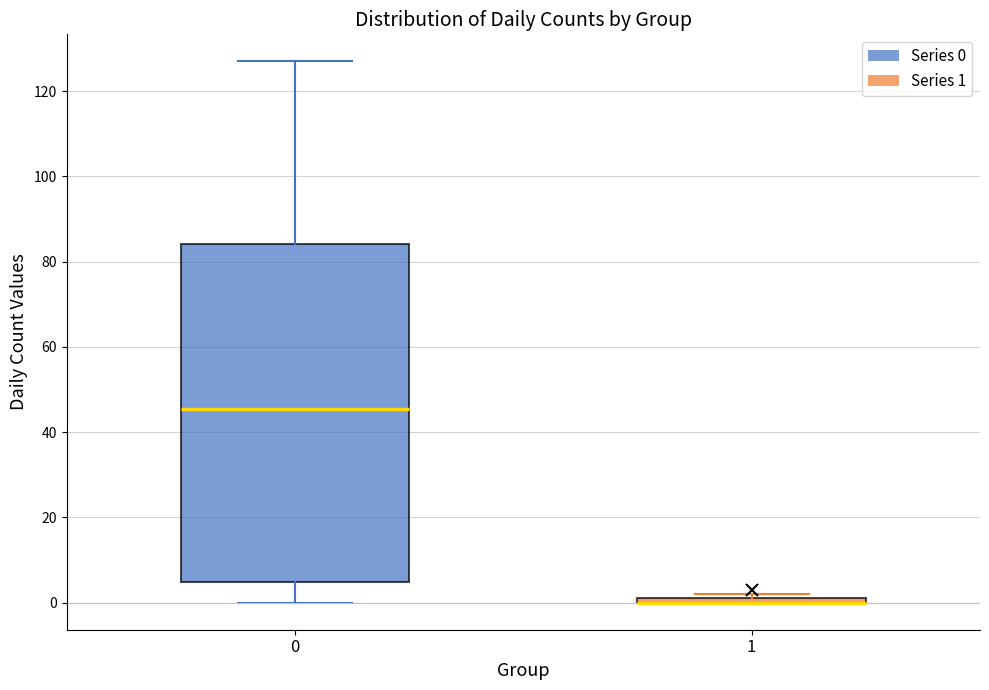

Which box is the tallest, from its lower edge to its upper edge?

0